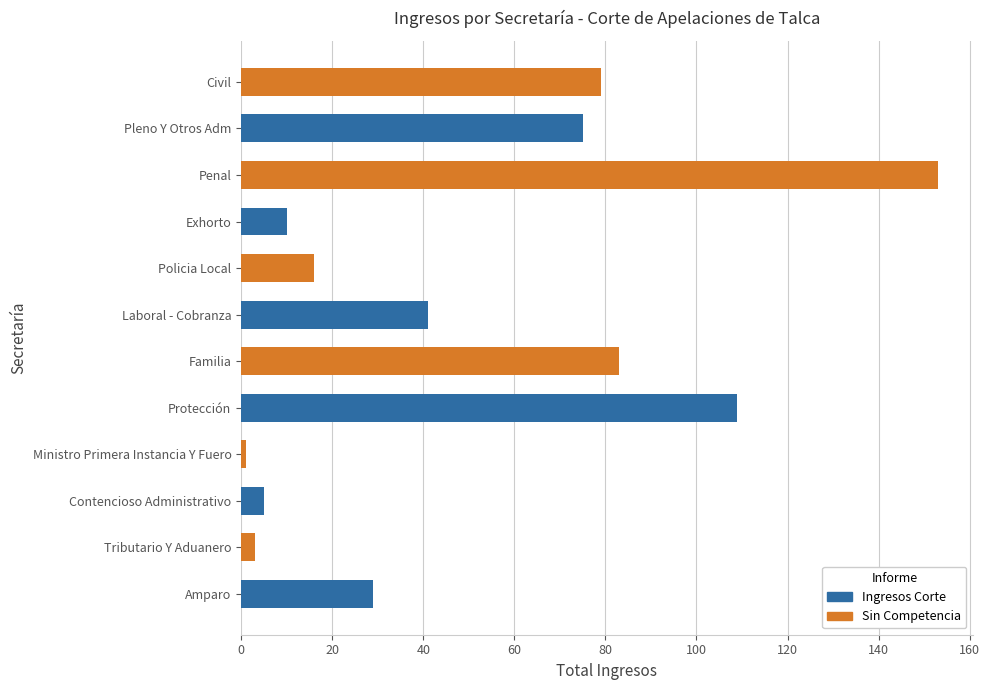

How many values are below 41?

6